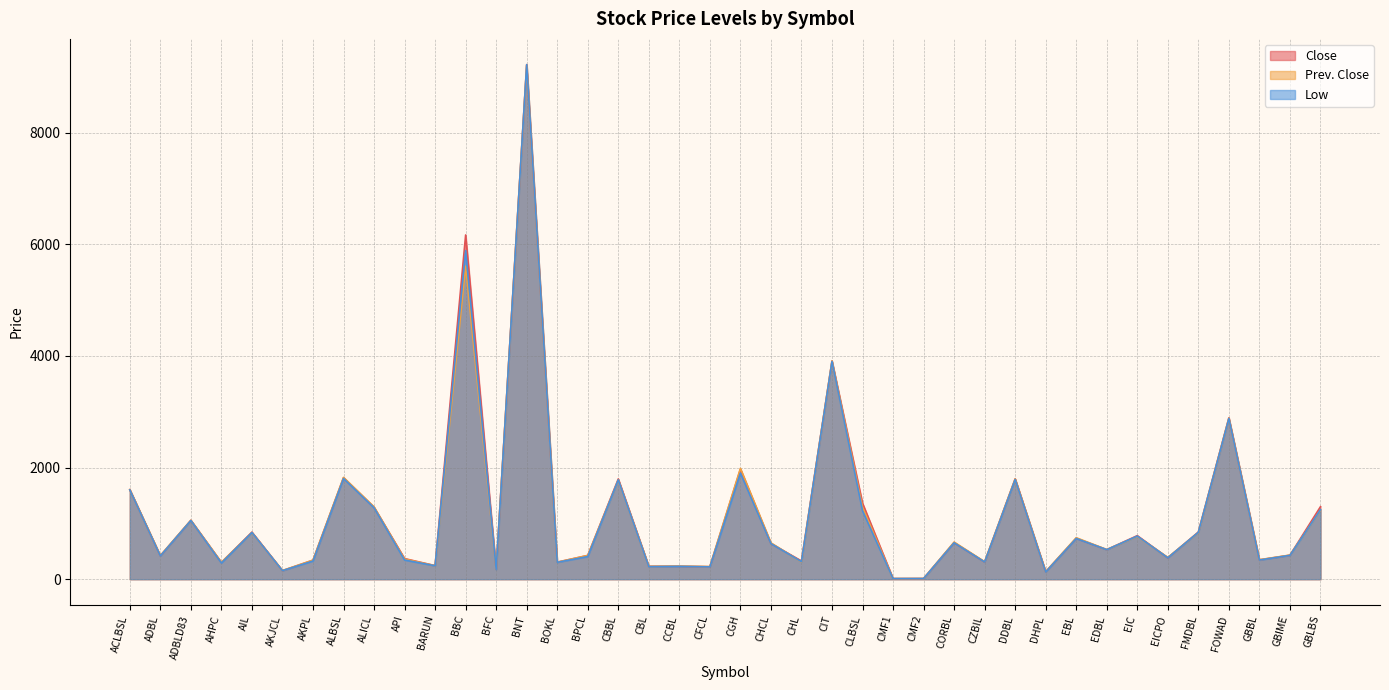

Reading left to right, extract all data points from this chart.

Close: 1605.0	418.0	1055.0	299.0	843.0	153.0	340.0	1818.0	1288.0	369.0	243.0	6168.0	177.0	9220.0	305.0	425.0	1796.0	230.0	231.0	223.0	1969.0	639.0	326.0	3909.0	1361.0	10.6	11.5	655.0	308.0	1798.0	133.0	733.0	529.0	780.0	383.0	845.0	2891.0	346.0	429.0	1299.0
Prev. Close: 1605.0	424.0	1055.0	303.0	835.0	155.0	342.0	1824.0	1295.0	361.0	242.0	5608.0	181.0	9210.0	305.0	426.0	1779.0	230.0	234.0	226.0	1986.0	651.0	308.0	3910.0	1290.0	10.7	11.6	665.0	313.0	1796.0	135.0	743.0	531.0	766.0	390.0	835.0	2885.0	349.0	432.0	1238.0
Low: 1600.0	417.0	1051.0	290.0	836.0	153.0	325.0	1804.0	1280.0	343.0	240.0	5888.0	175.0	9220.0	302.0	405.0	1780.0	225.0	230.0	221.0	1900.0	638.0	314.0	3901.0	1226.0	10.6	11.4	652.0	308.0	1786.0	129.0	729.0	529.0	772.0	383.0	840.0	2880.0	343.0	427.0	1245.0